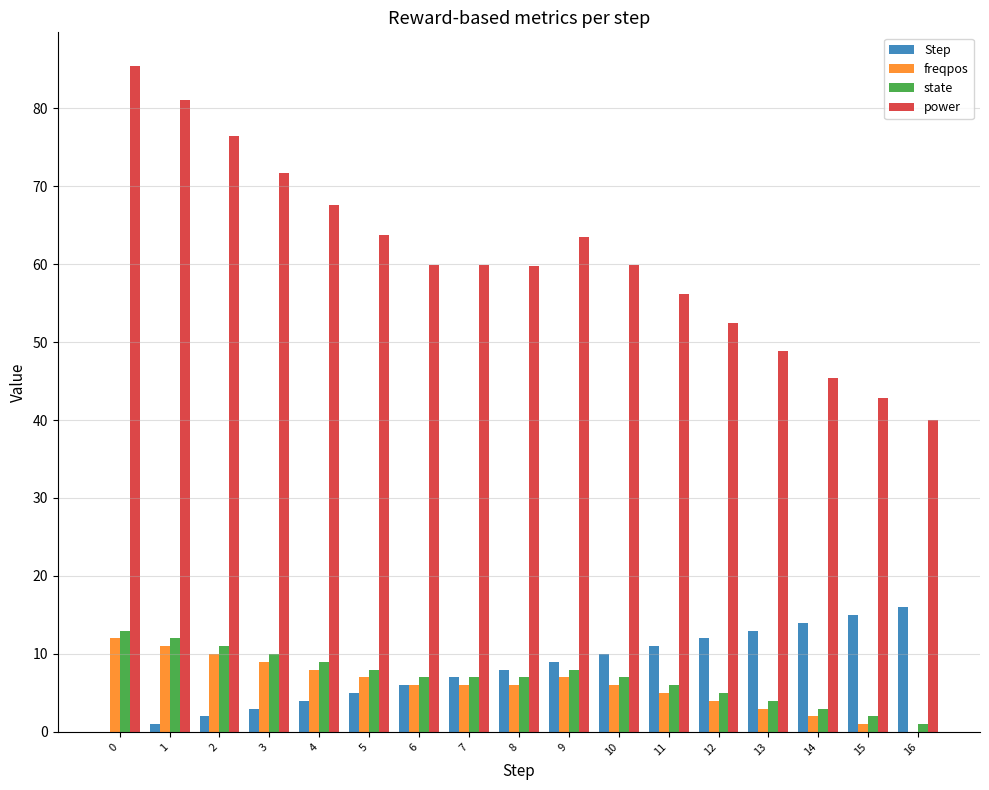

What is the total value across all series at 3?

93.7